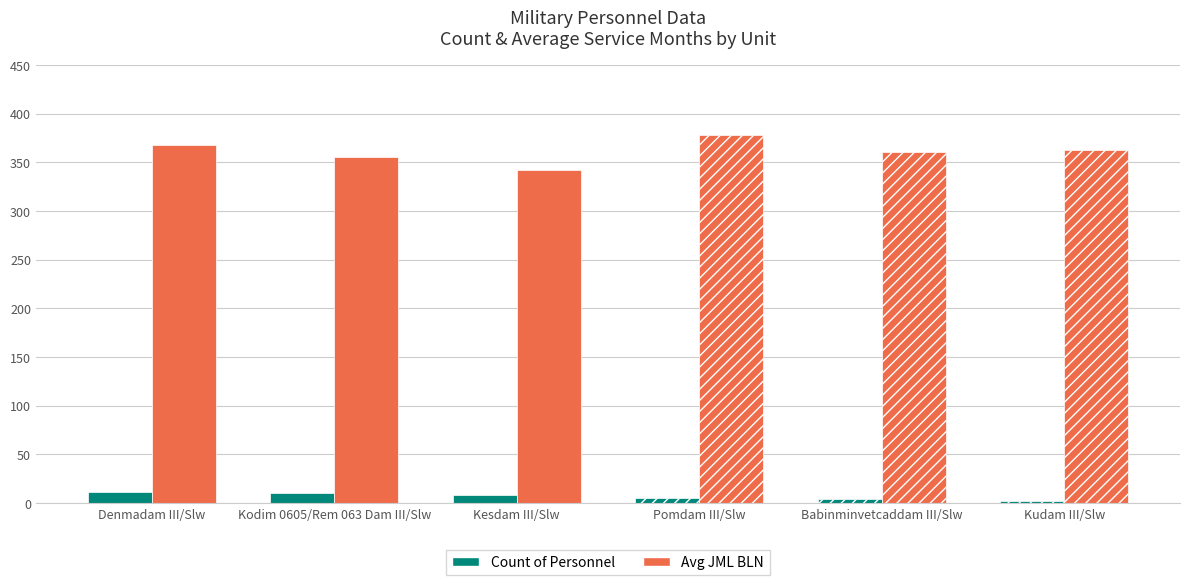

What is the value of the Avg JML BLN bar at the 4th from the left?

378